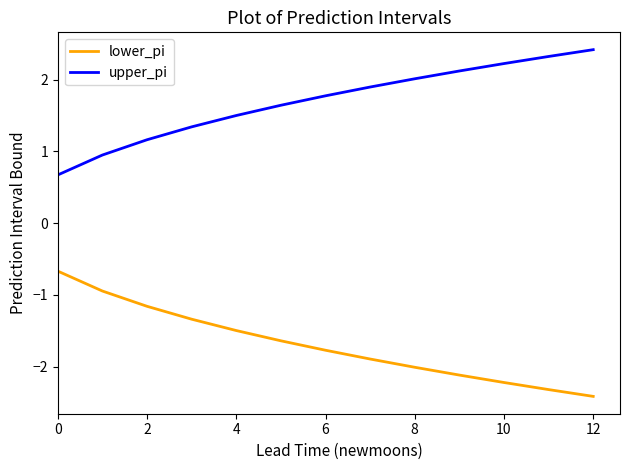

At how many categories does at least one series exceed 0?

13